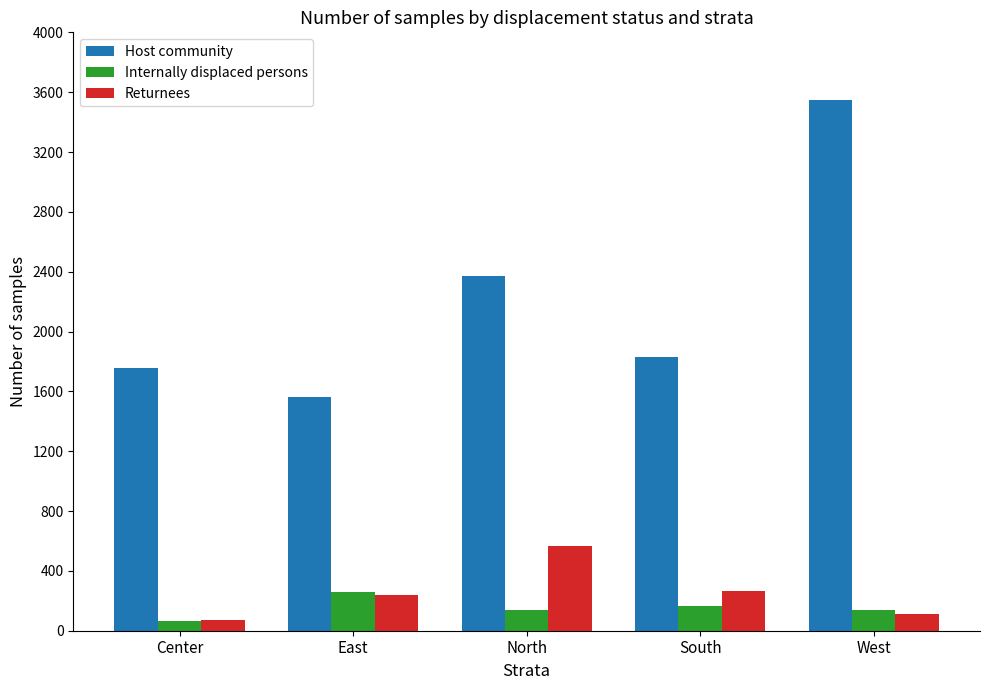

What is the label of the 1st bar from the right?

West